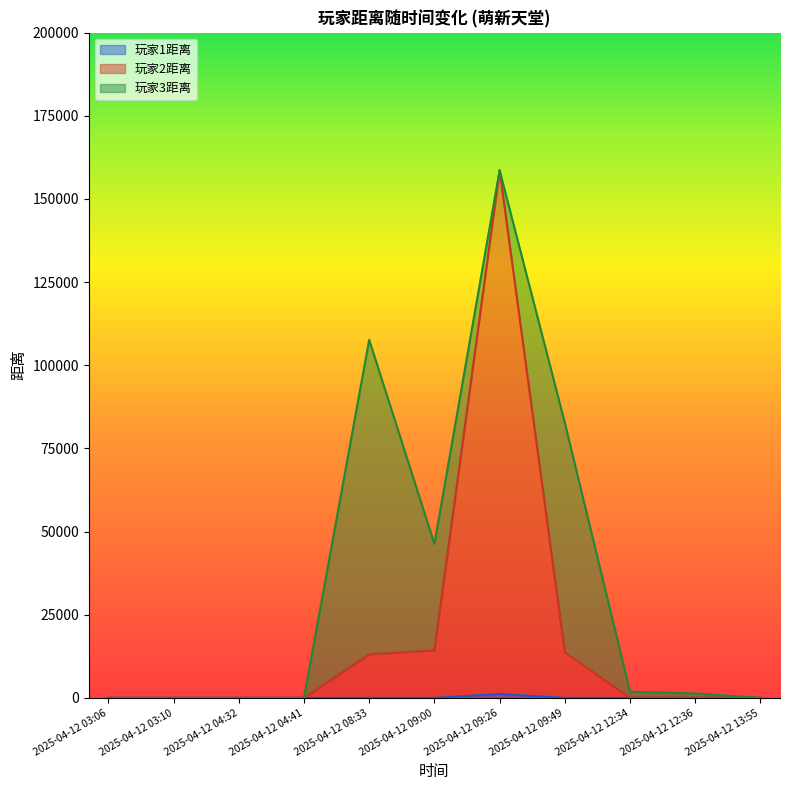

At which category is the sum across all series the highest?

2025-04-12 09:26